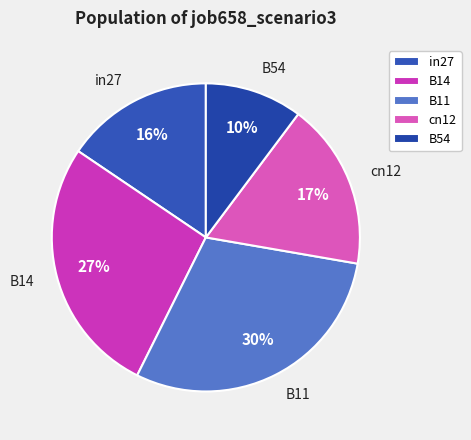

Does any single category account for the majority?

No